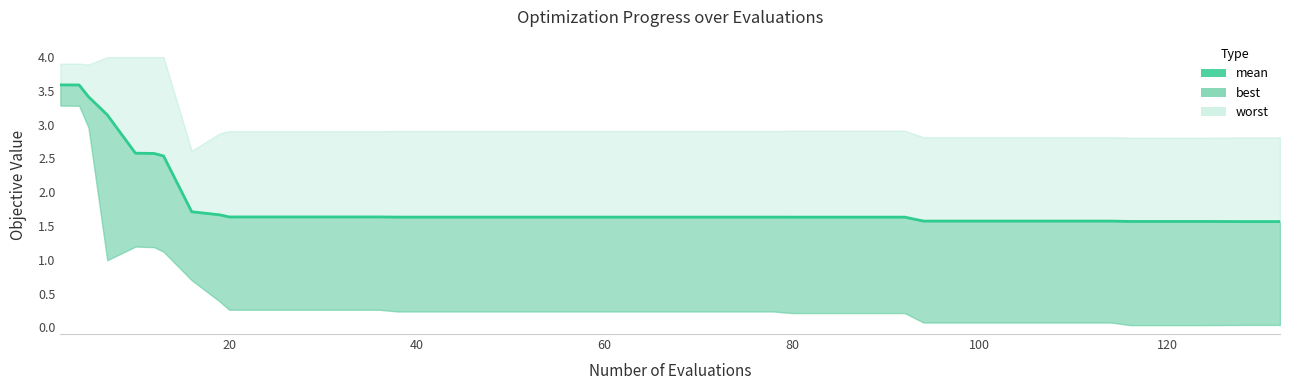

What is the sum of all values?

74.7